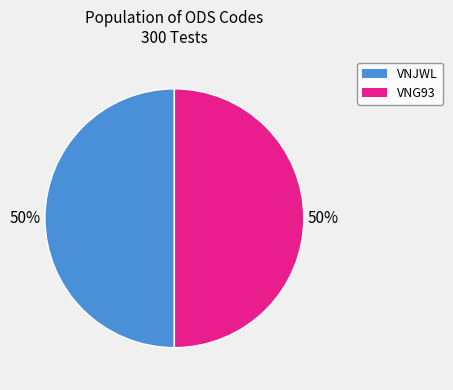

What is the ratio of the value at VNJWL to the value at VNG93?

1.0